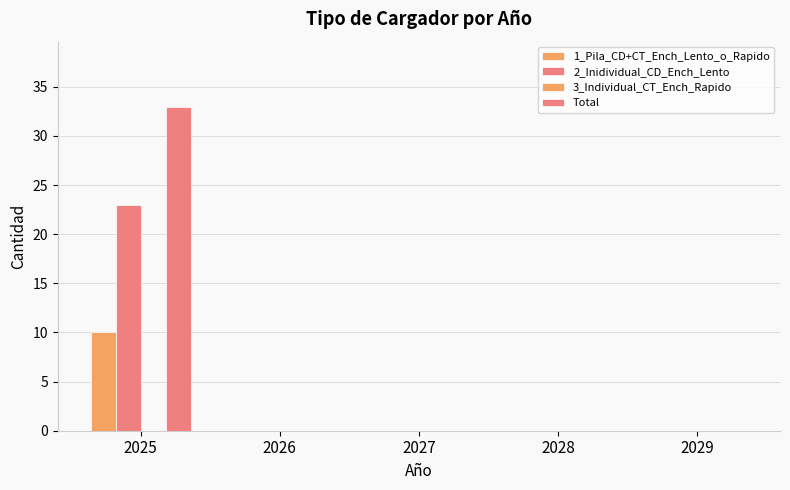

How many data points does each series have?

5